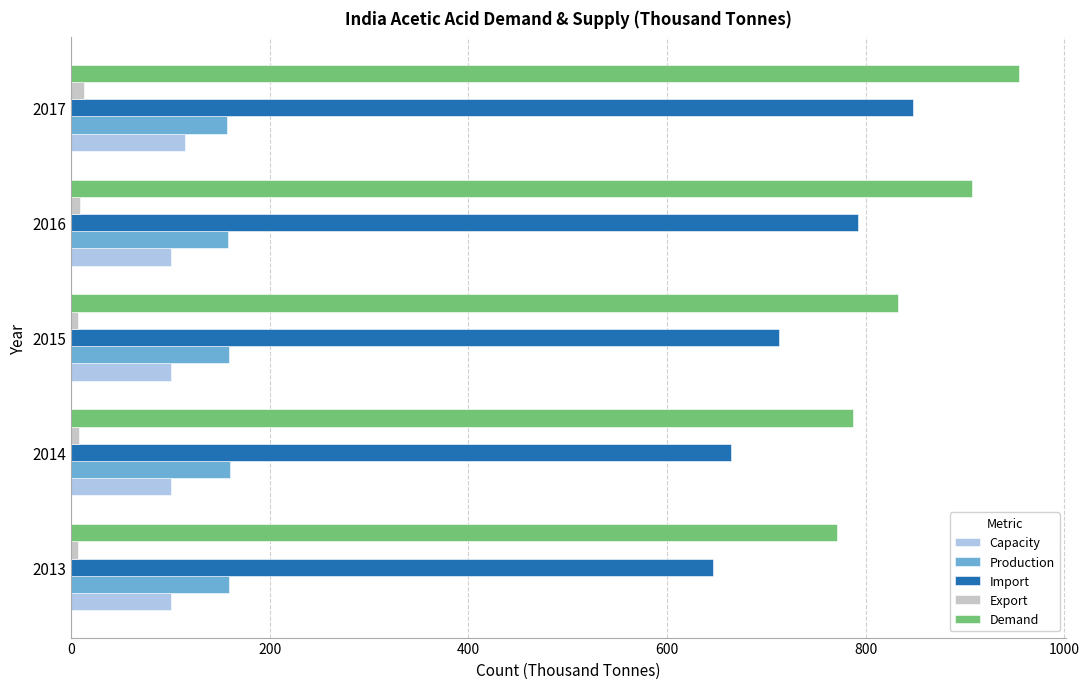

At which category is the sum across all series the highest?

2017